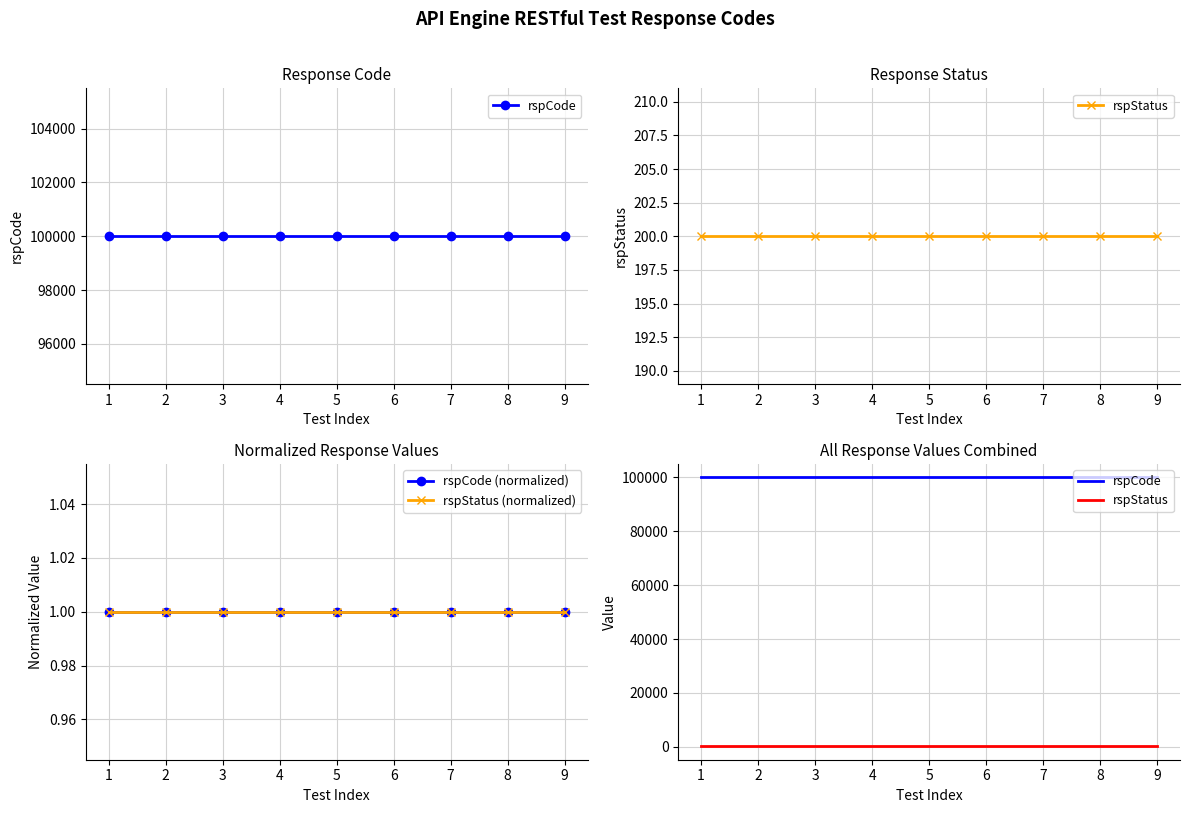

What are all the series names shown in the legend?

rspCode, rspStatus, rspCode (normalized), rspStatus (normalized)